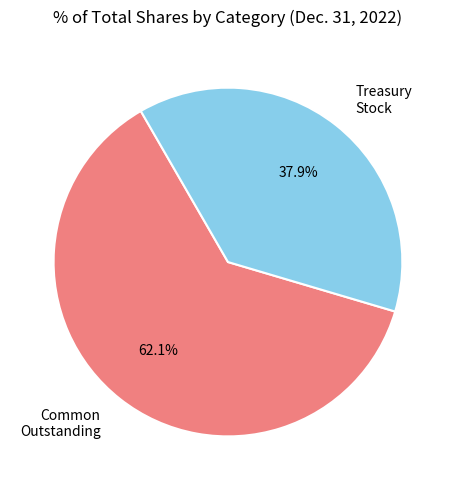

To the nearest percent, what is the difference between the largest and smallest slice percentages?

24%